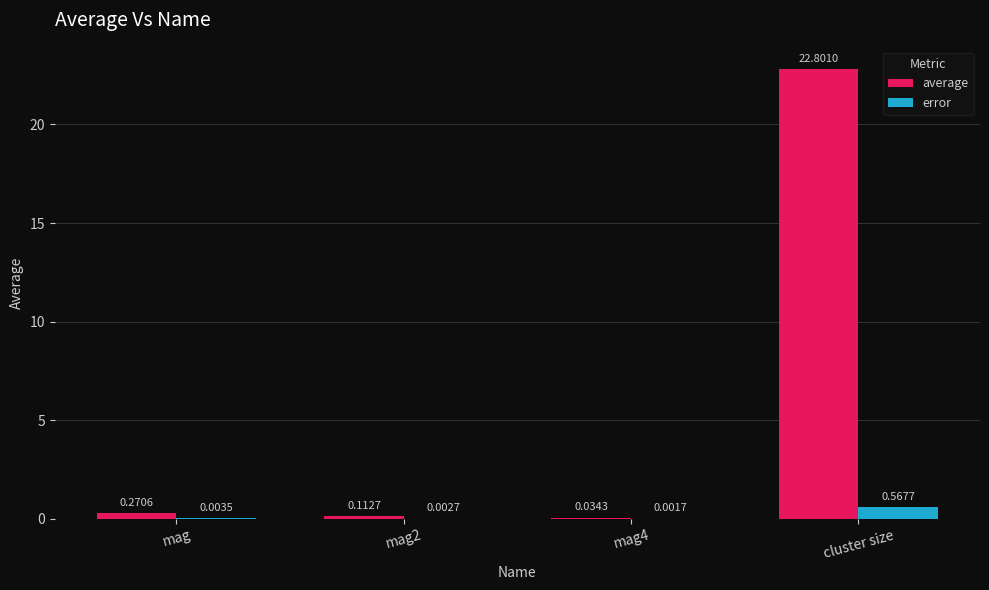

Is the value of average at mag4 greater than the value of error at mag?

Yes